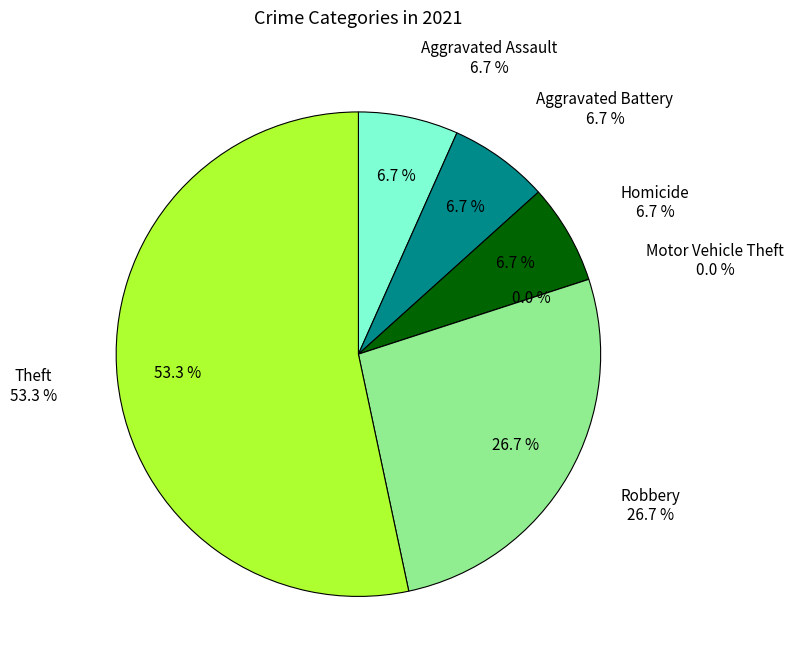

Which category has the biggest portion of the pie?

Theft